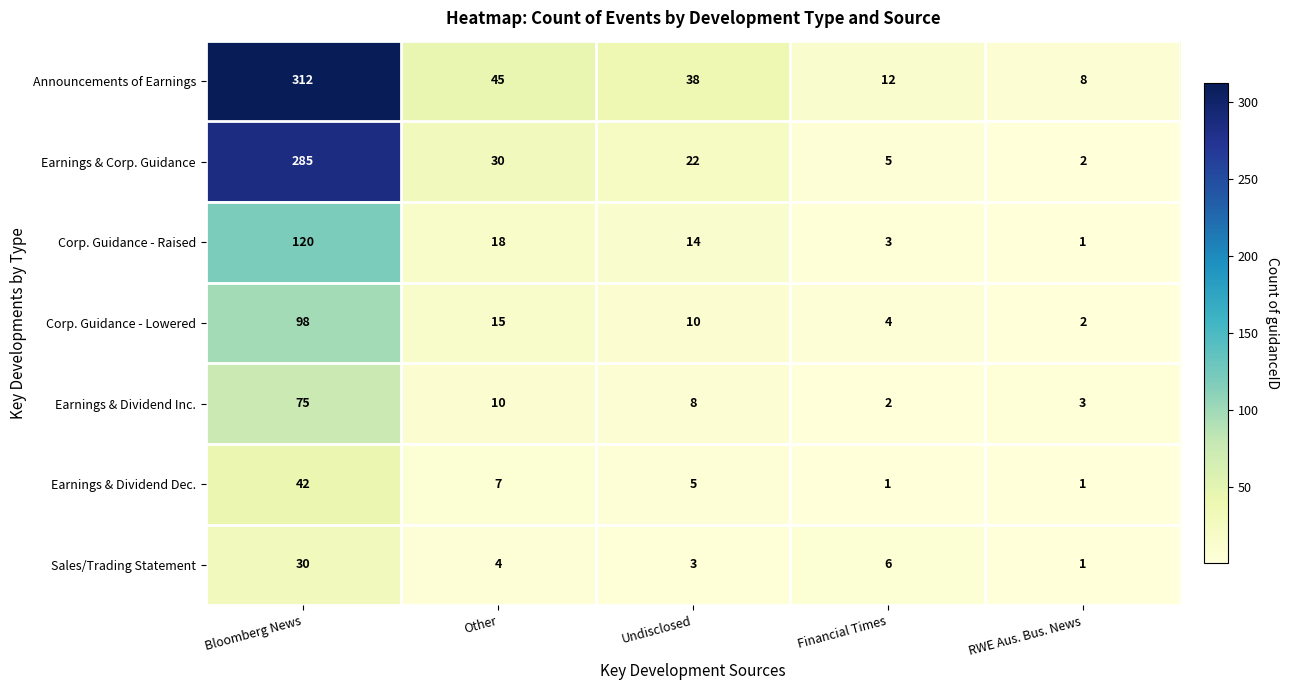

At which category is the sum across all series the highest?

Bloomberg News